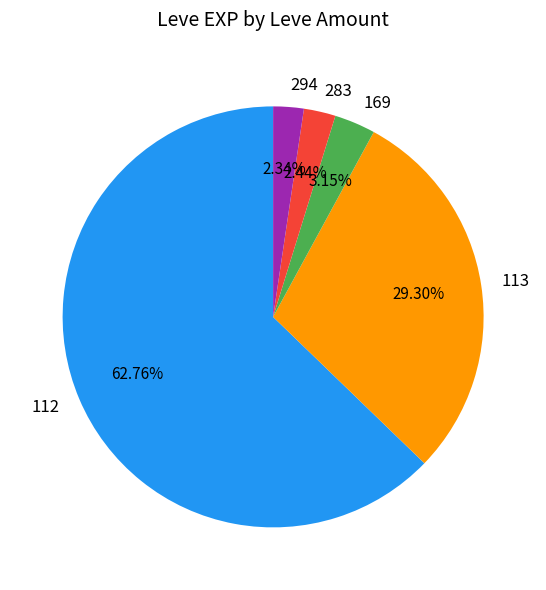

Between 169 and 283, which is larger?

169